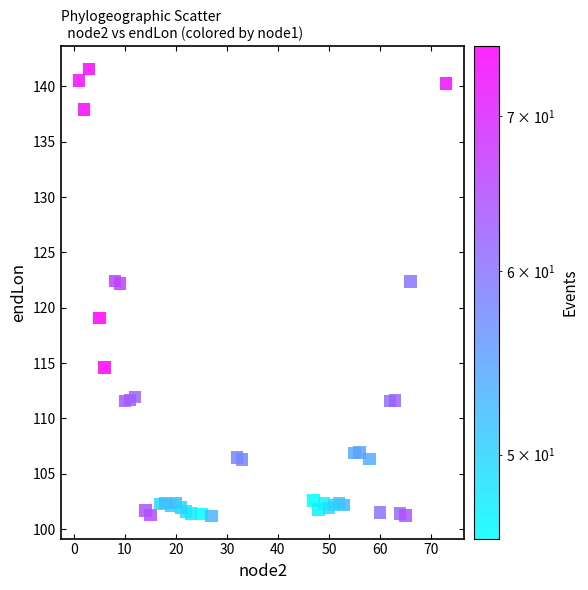

What is the range of Y values (max minus min)?

40.4